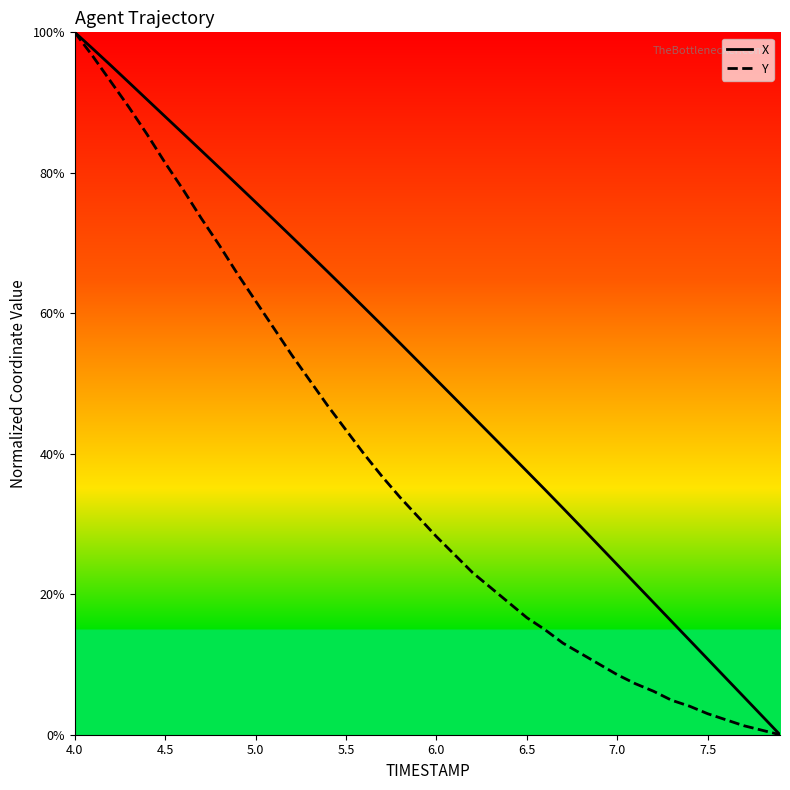

List the series in order of their overall mean, highest first.

X, Y